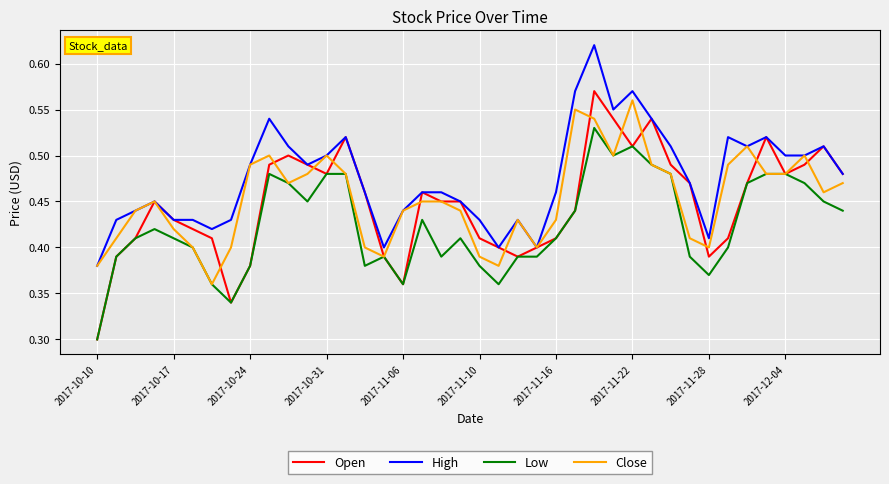

Which series has the largest range (max minus min)?

Open